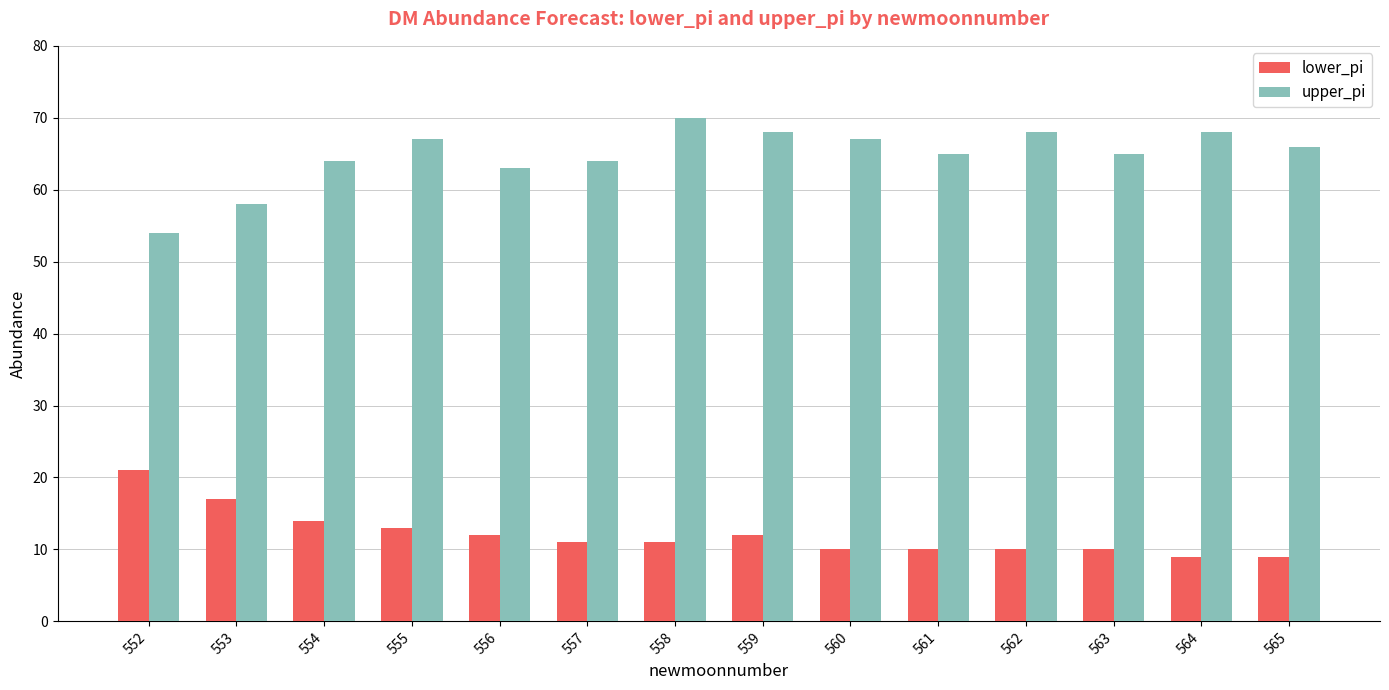

How many series are shown in this chart?

2